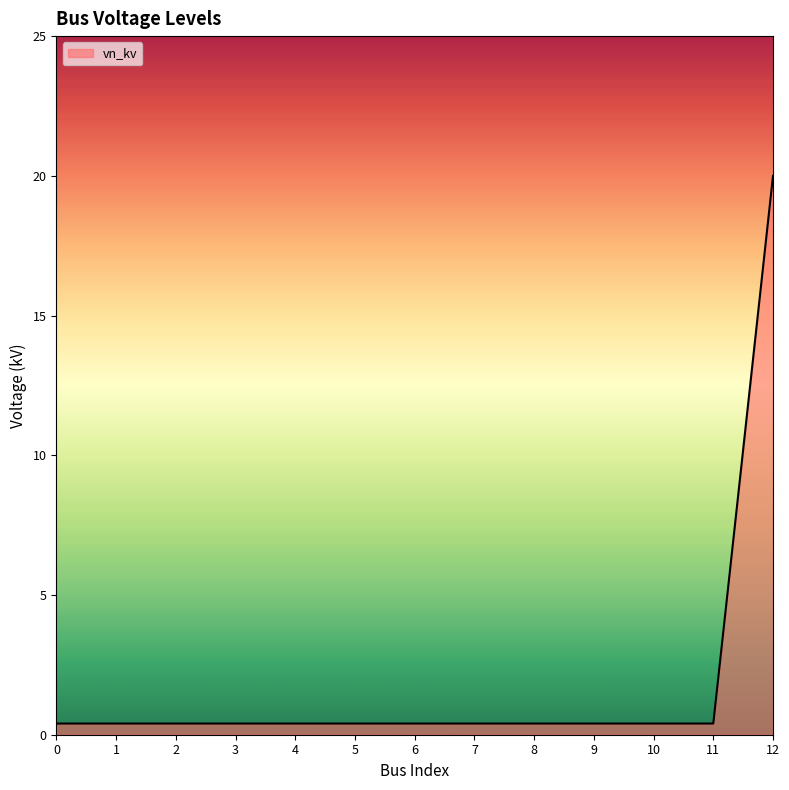

Reading right to left, what are all the values shown in this chart?

12=20.0	11=0.4	10=0.4	9=0.4	8=0.4	7=0.4	6=0.4	5=0.4	4=0.4	3=0.4	2=0.4	1=0.4	0=0.4